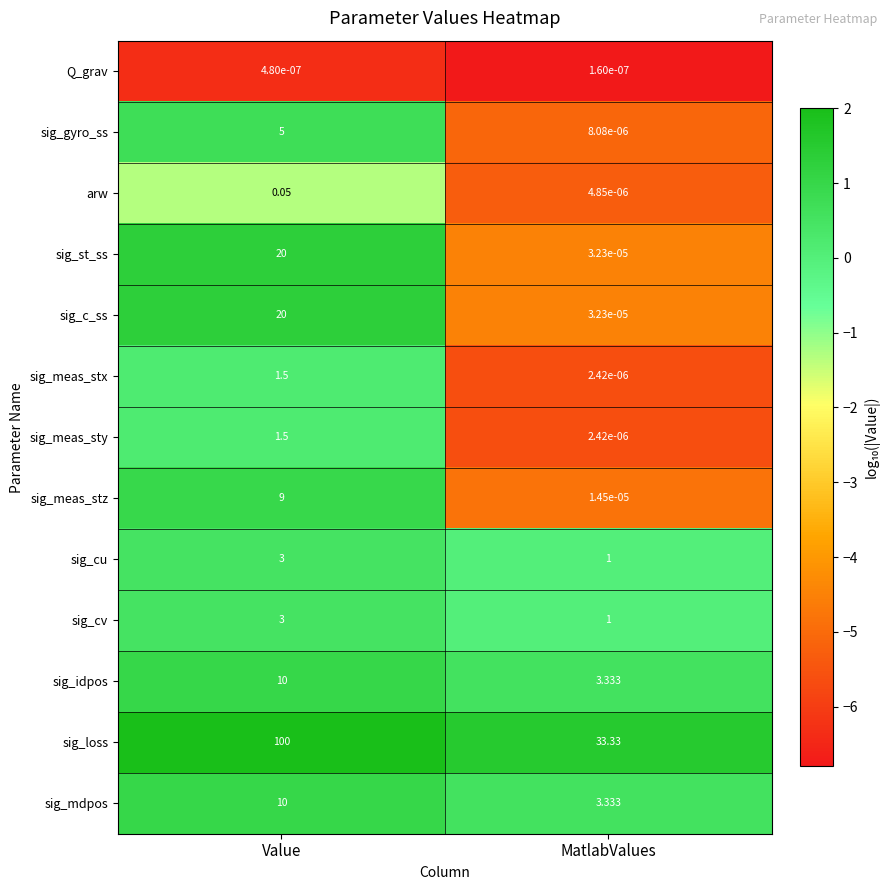

Rank the categories by sig_cu value from lowest to highest.

MatlabValues, Value